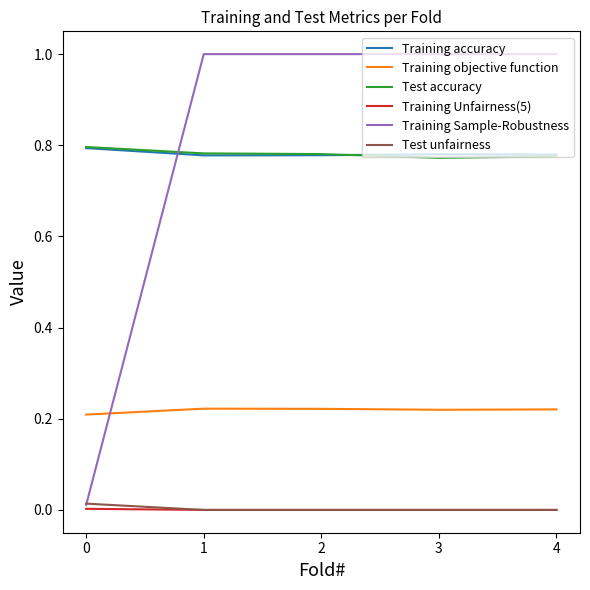

What is the difference between the highest and lowest values at 2?

1.0